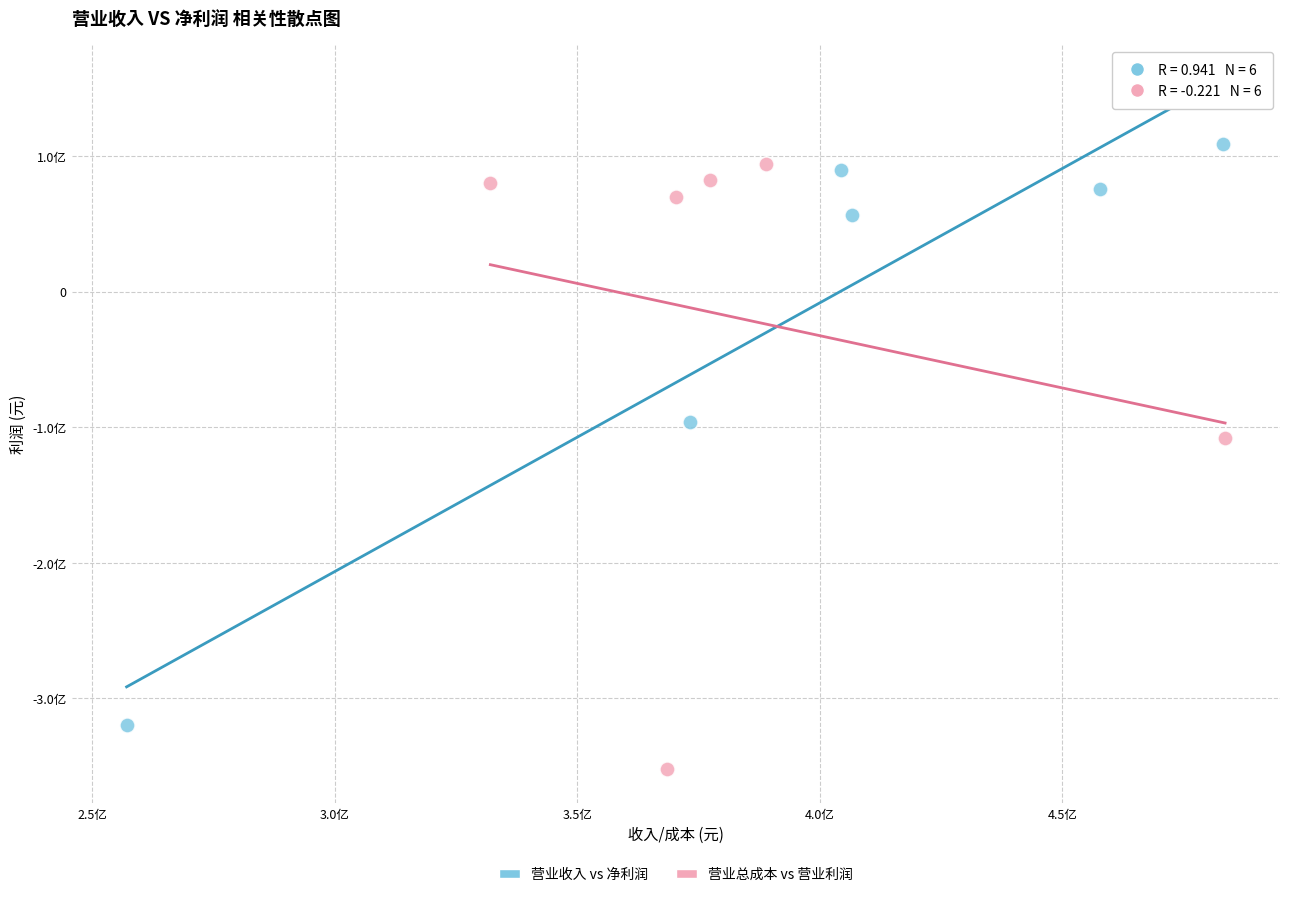

Which series has the widest spread of Y values?

营业总成本 vs 营业利润